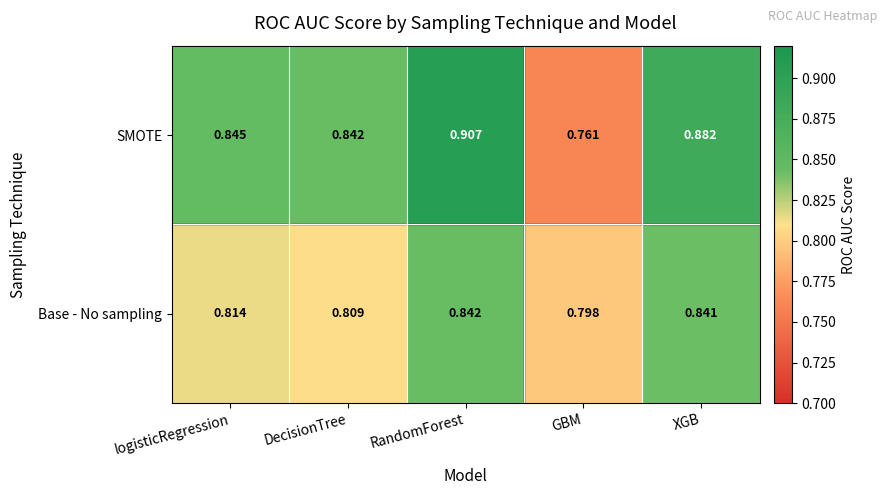

Rank the series at GBM from lowest to highest value.

SMOTE, Base - No sampling